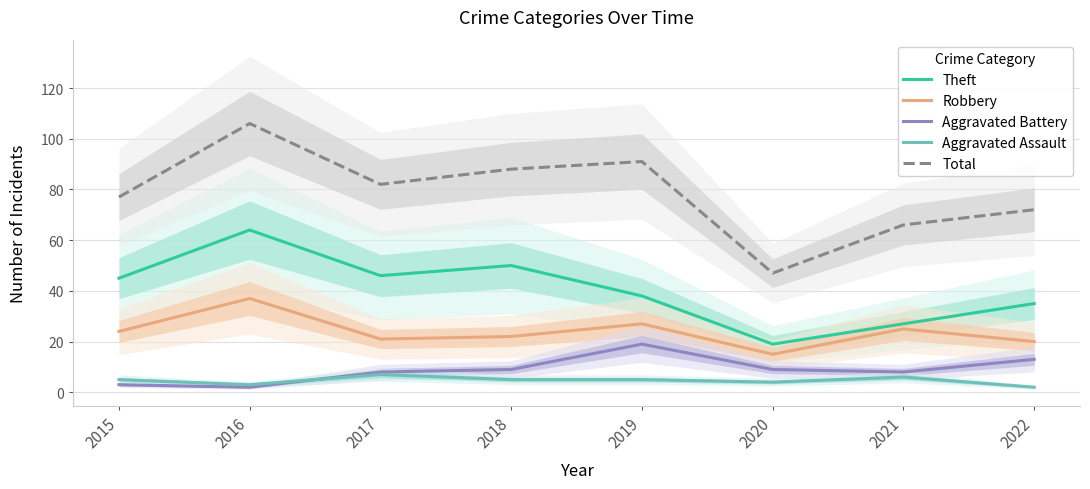

Which has a higher value, 2017 or 2016?

2016